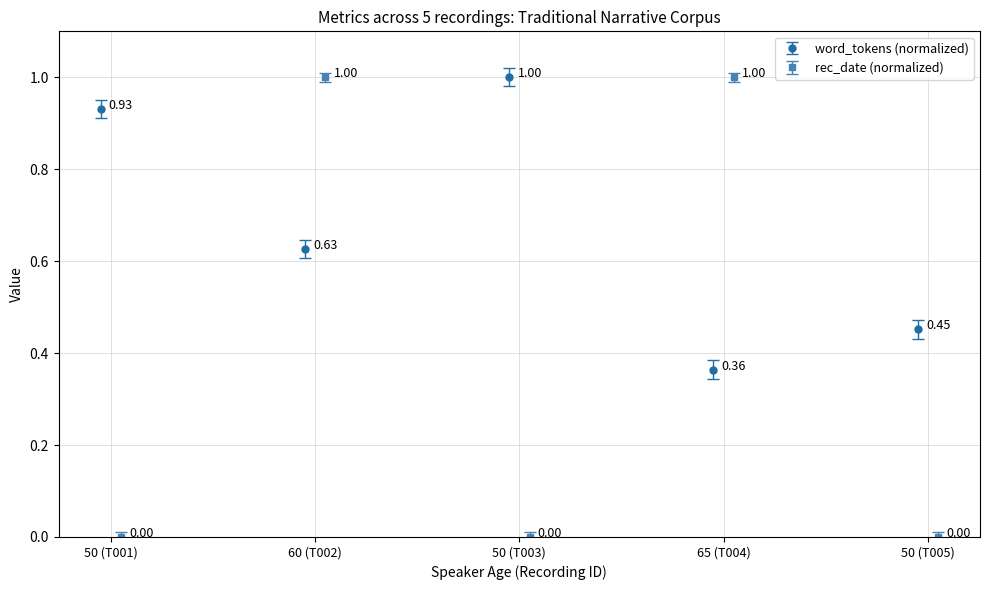

How many interior local valleys does the word_tokens (normalized) series have?

2